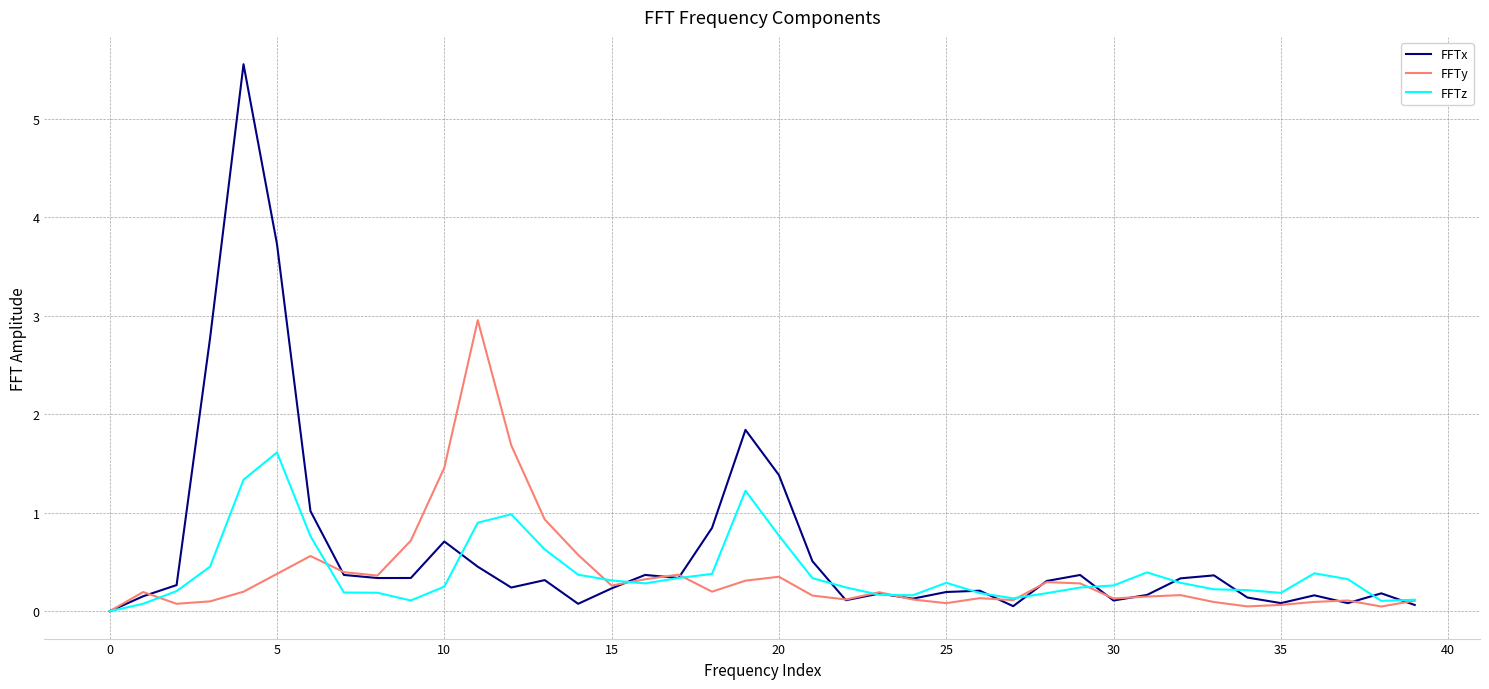

How many lines are shown in the chart?

3